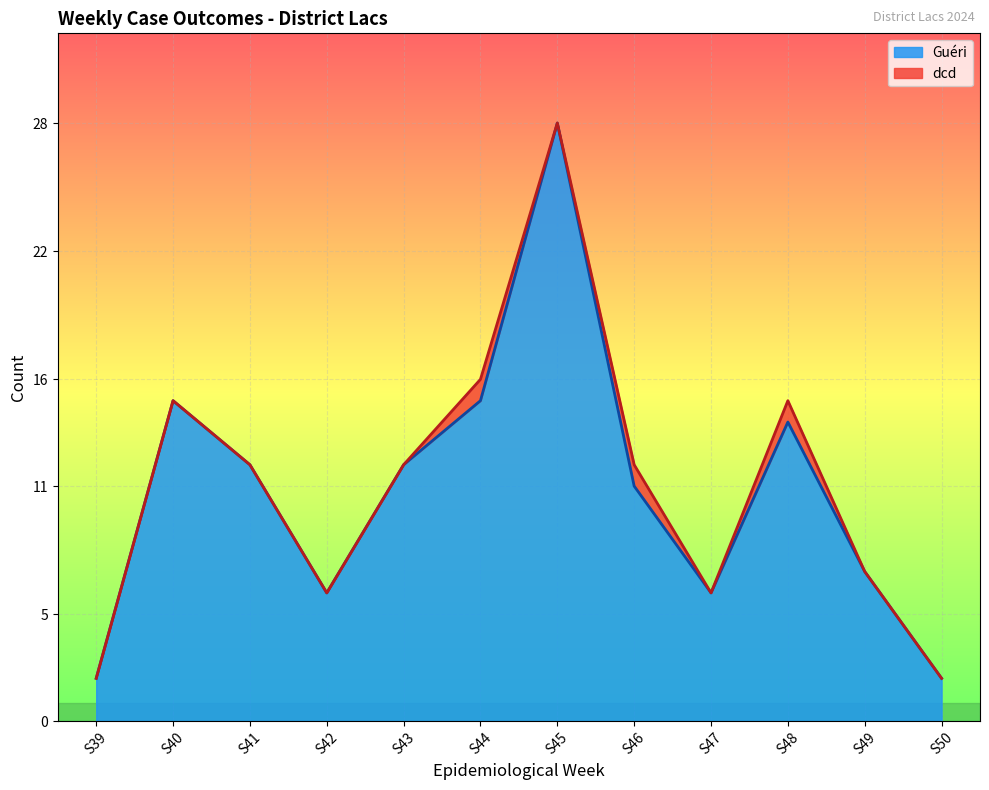

Rank the categories by value from lowest to highest.

S39, S50, S42, S47, S49, S46, S41, S43, S48, S40, S44, S45